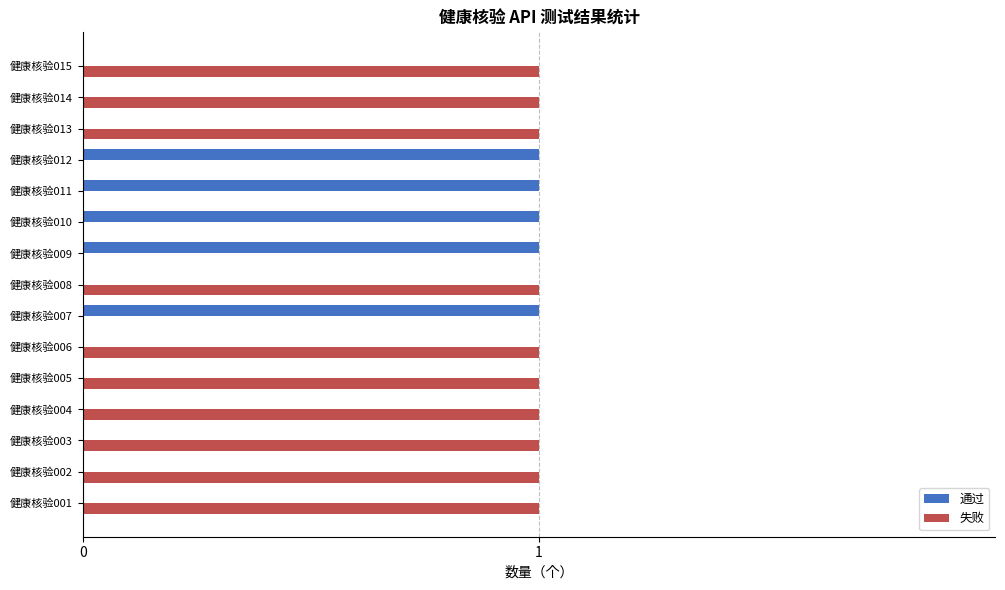

True or false: 失败 has a value of 1 at 健康核验005.

True